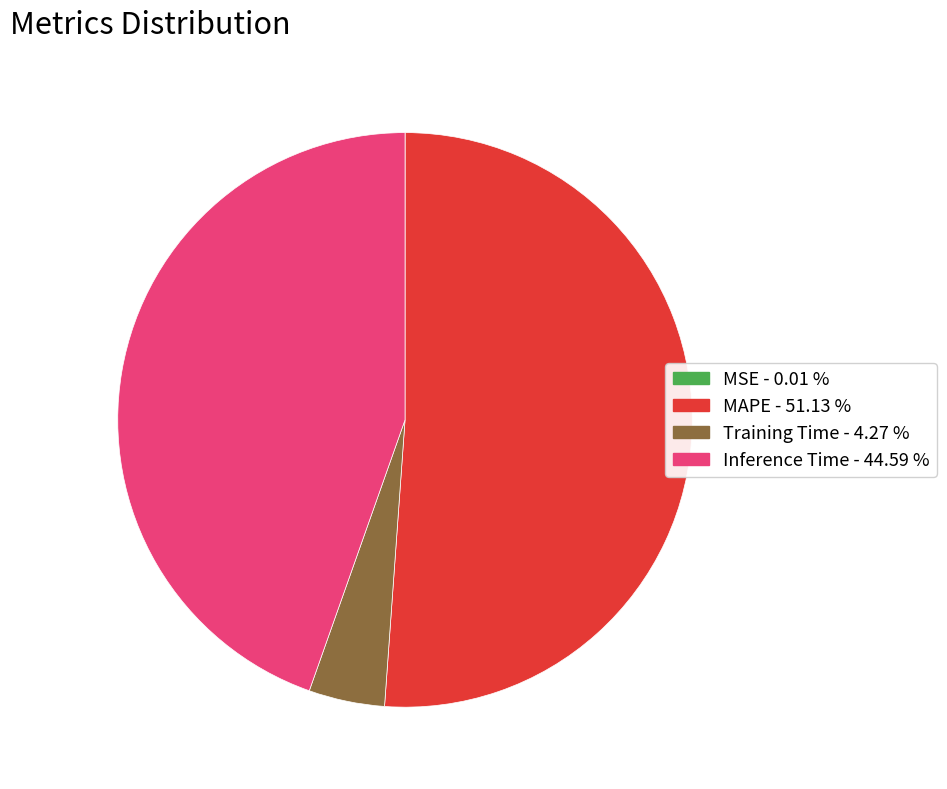

Is there a majority slice in this chart?

Yes